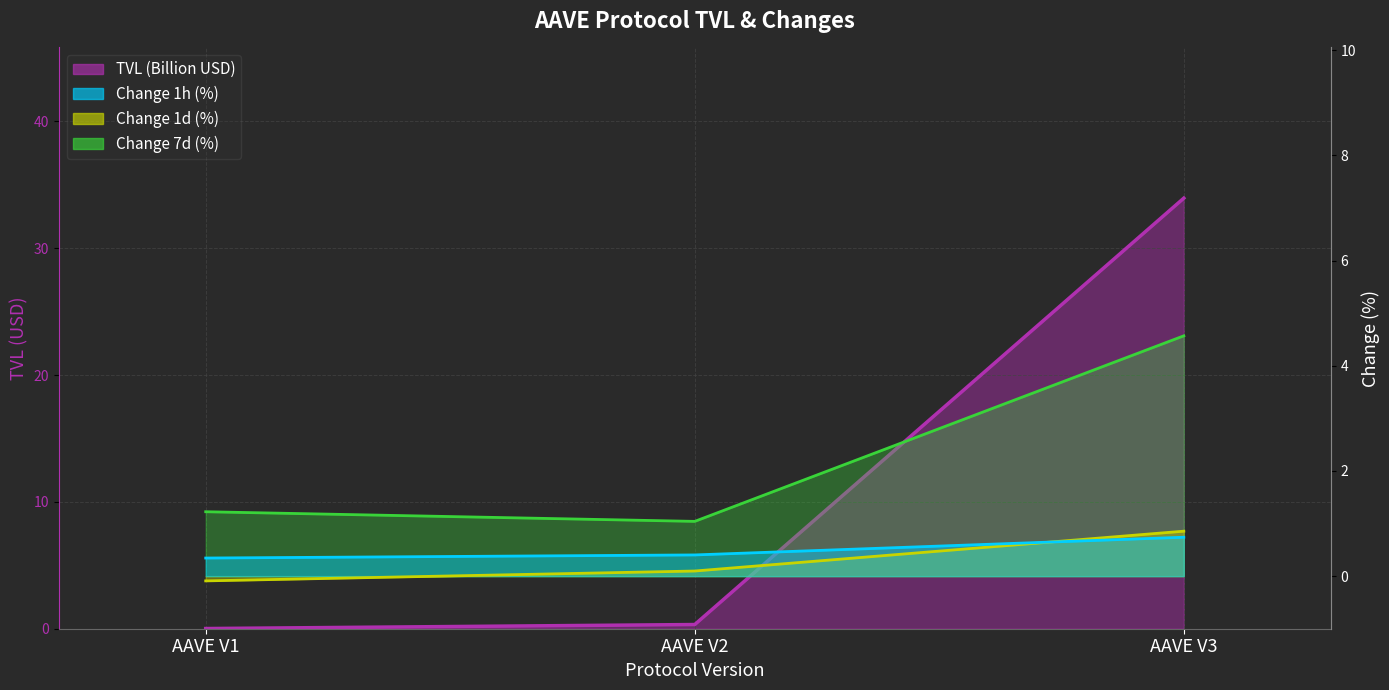

What is the maximum value shown in the chart?

33.9